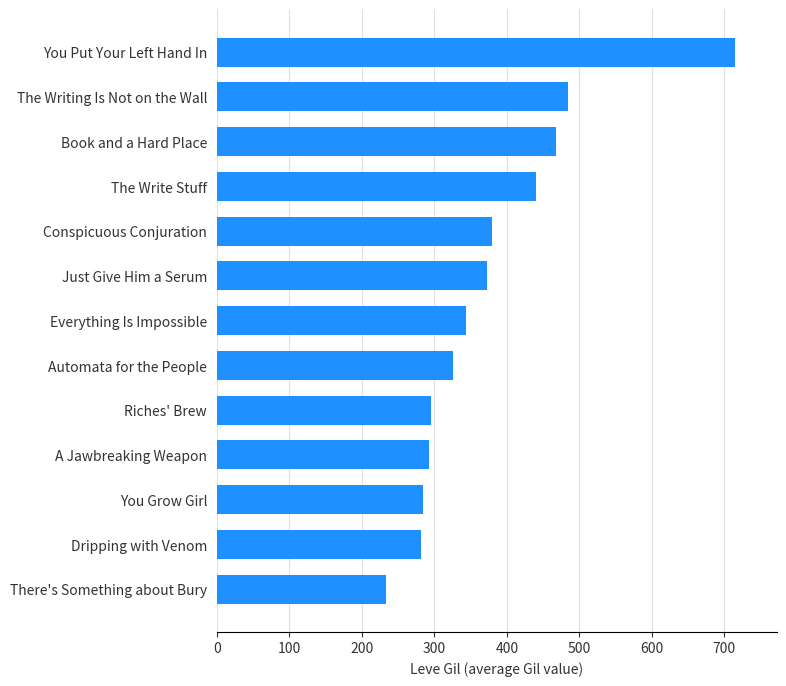

What is the average value?

378